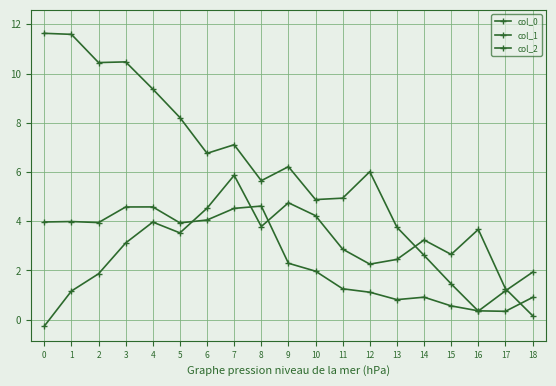

True or false: col_0 and col_1 cross at least once.

True